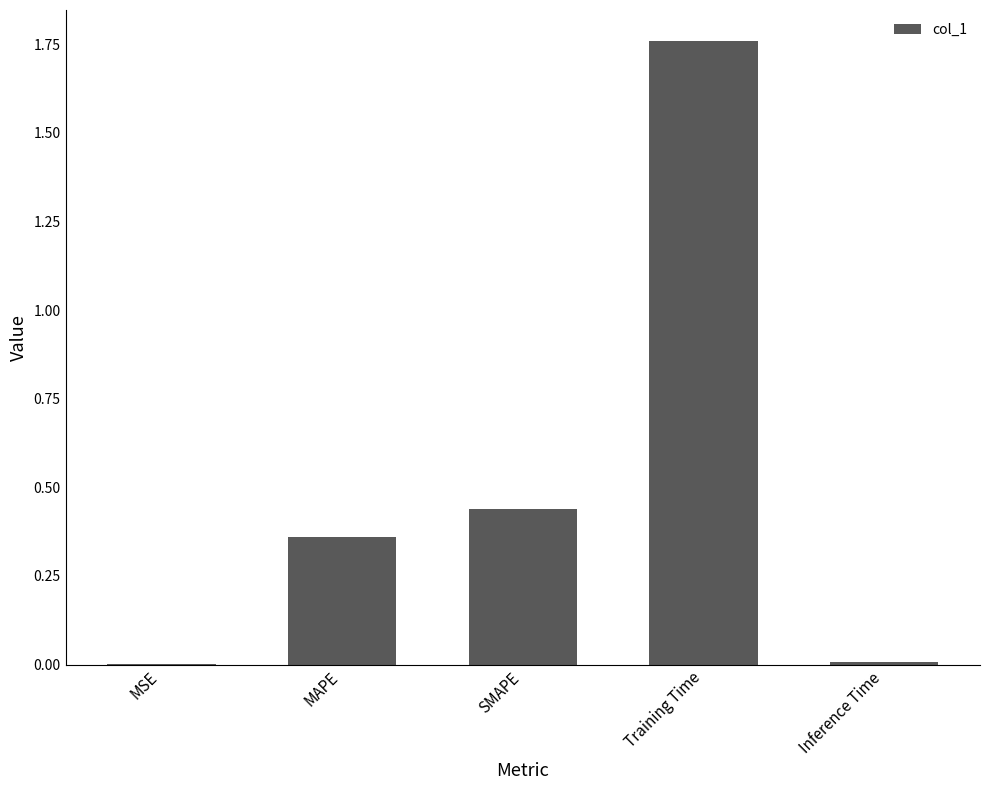

Which label corresponds to the largest value in the chart?

Training Time